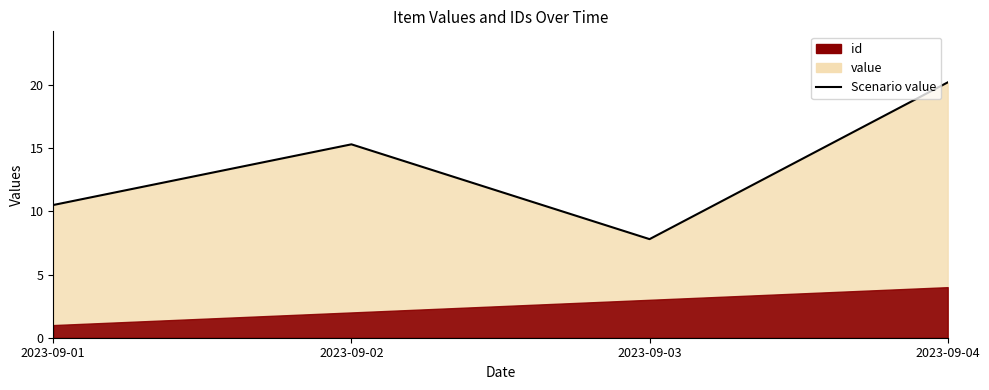

How many lines are shown in the chart?

1